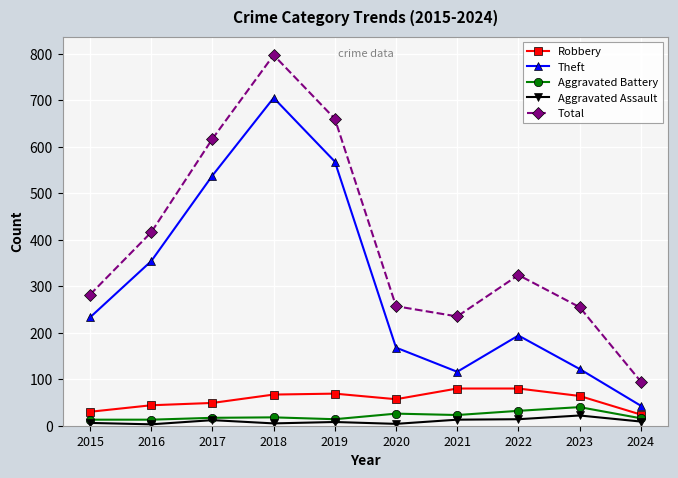

How many distinct data groups are displayed?

5